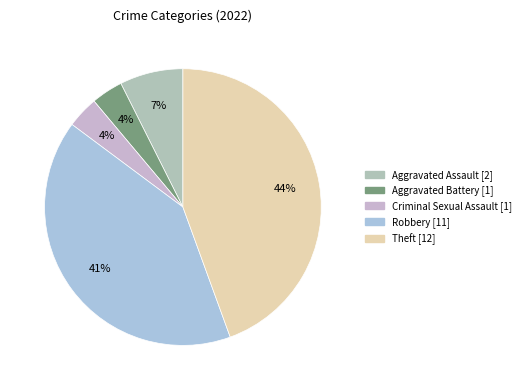

To the nearest percent, what is the difference between the largest and smallest slice percentages?

41%